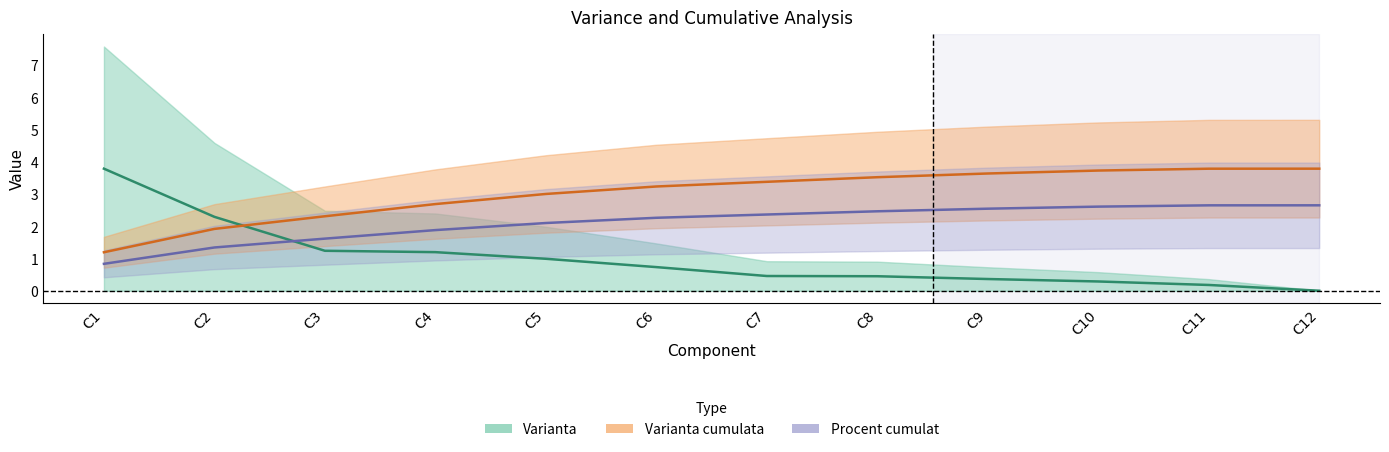

Which series has the largest total across all categories?

Varianta cumulata